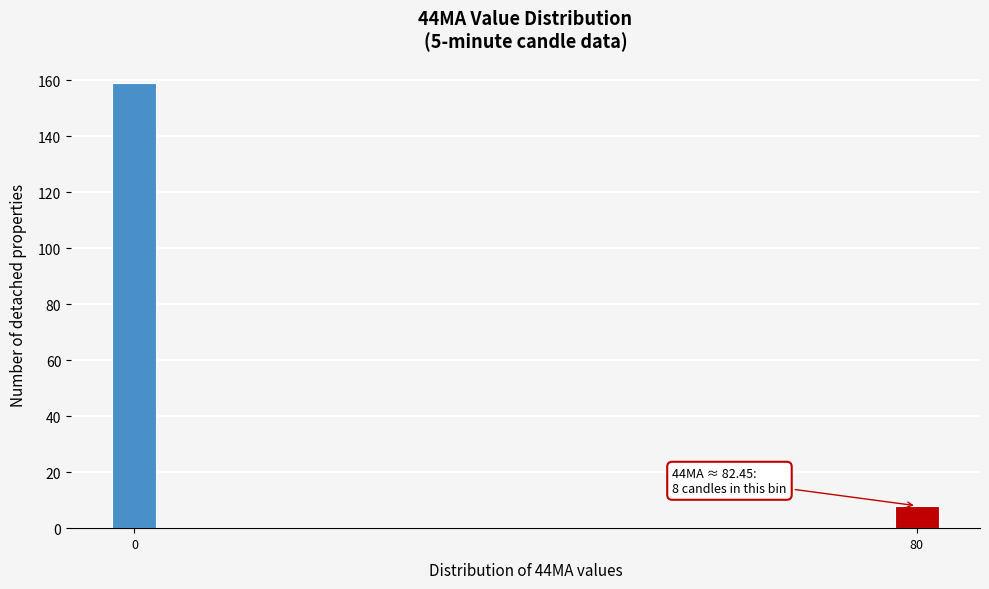

Reading right to left, extract all data points from this chart.

80=8	0=159